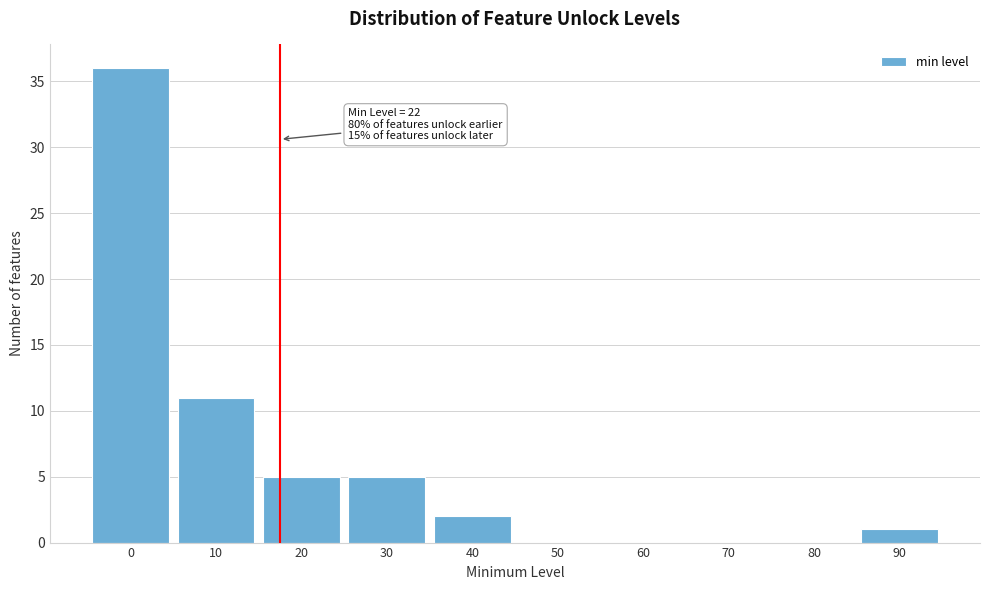

Reading right to left, extract all data points from this chart.

90=1	80=0	70=0	60=0	50=0	40=2	30=5	20=5	10=11	0=36